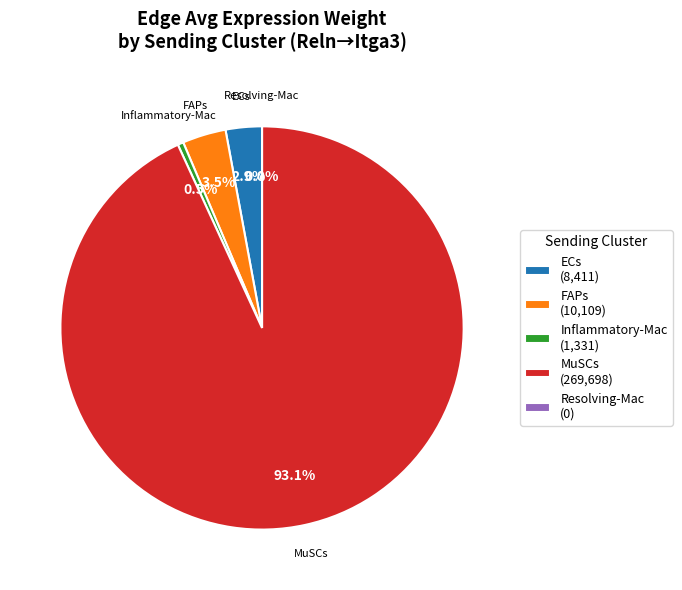

To the nearest percent, what is the average slice percentage?

20%